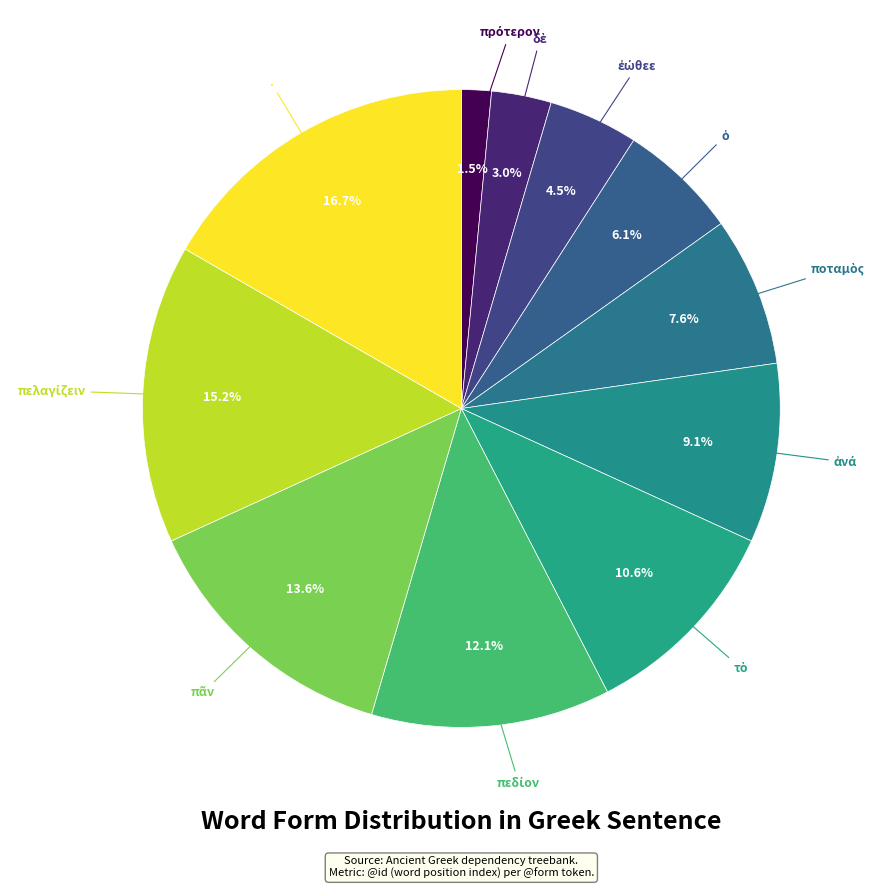

What is the largest slice in the pie chart?

.